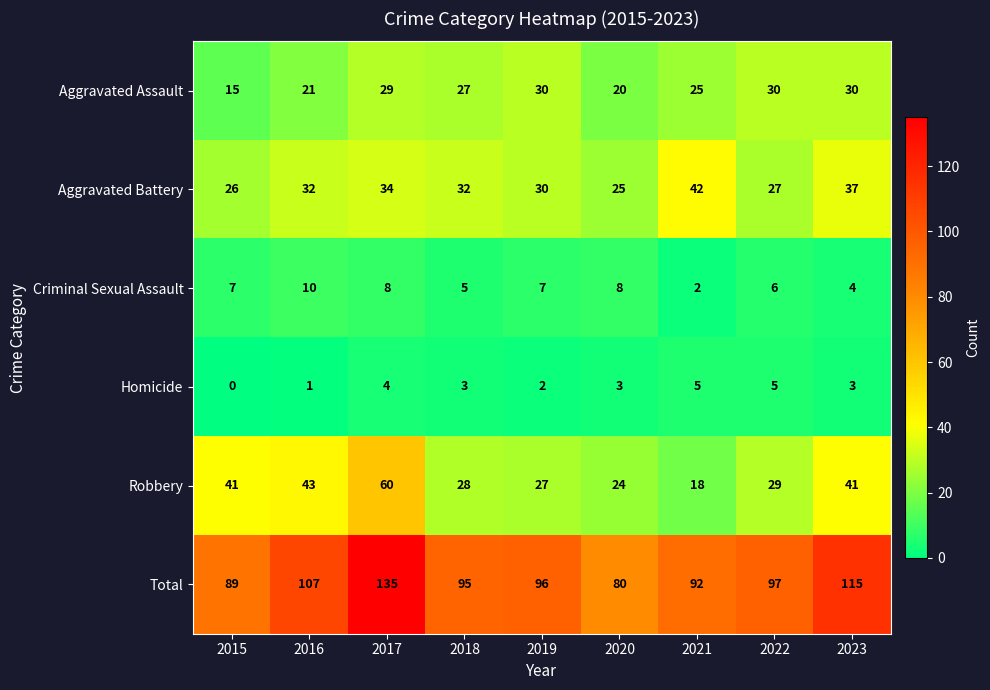

What is the maximum value shown in the chart?

135